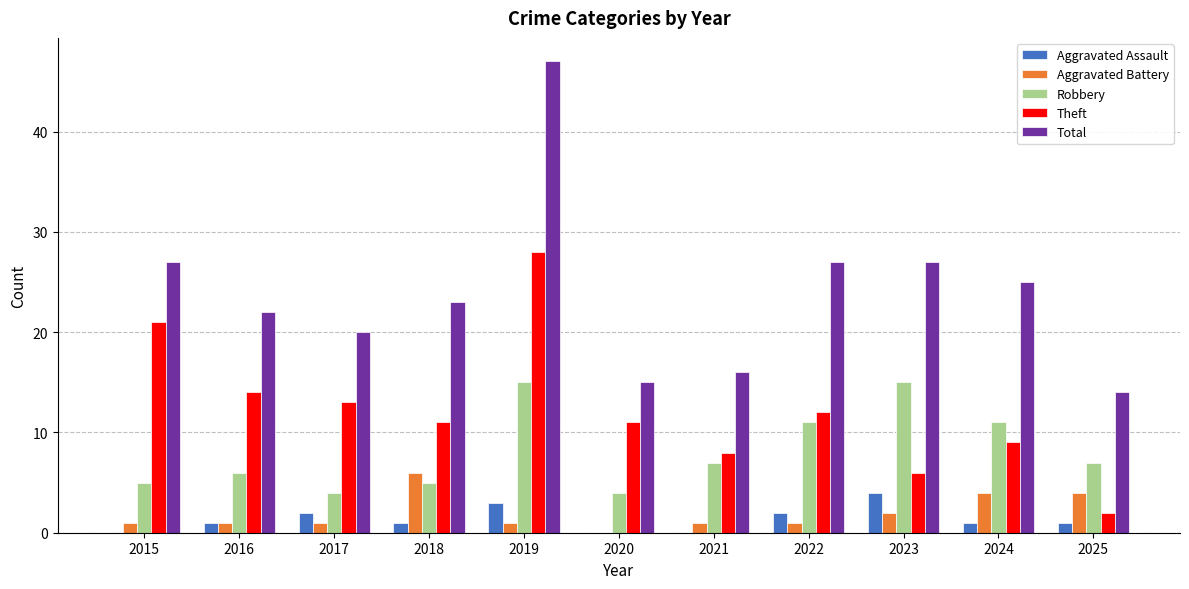

Are the bars grouped side by side (vs. stacked)?

Yes